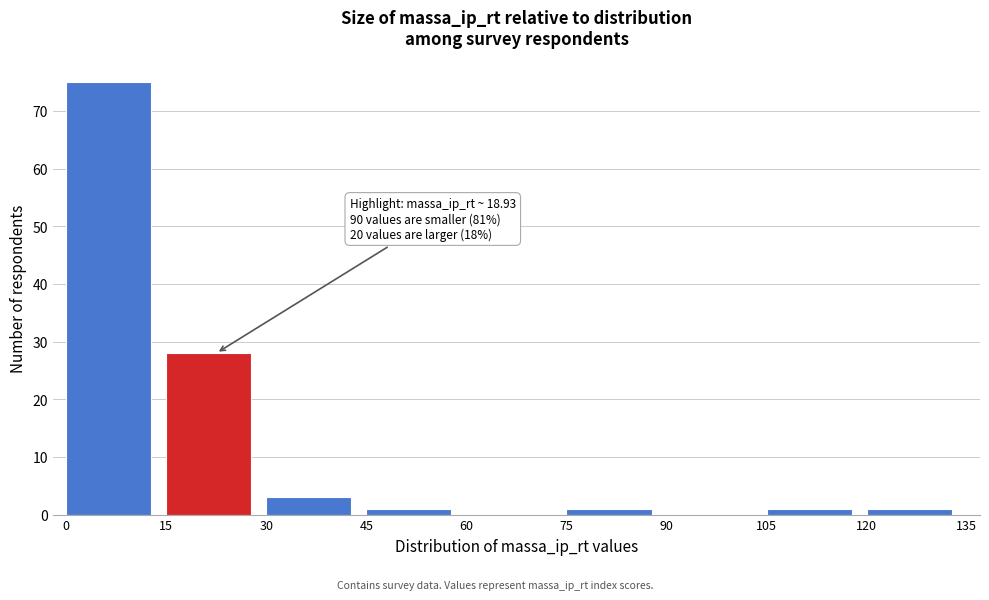

Over which range of the x-axis is the bar tallest?

0 to 15